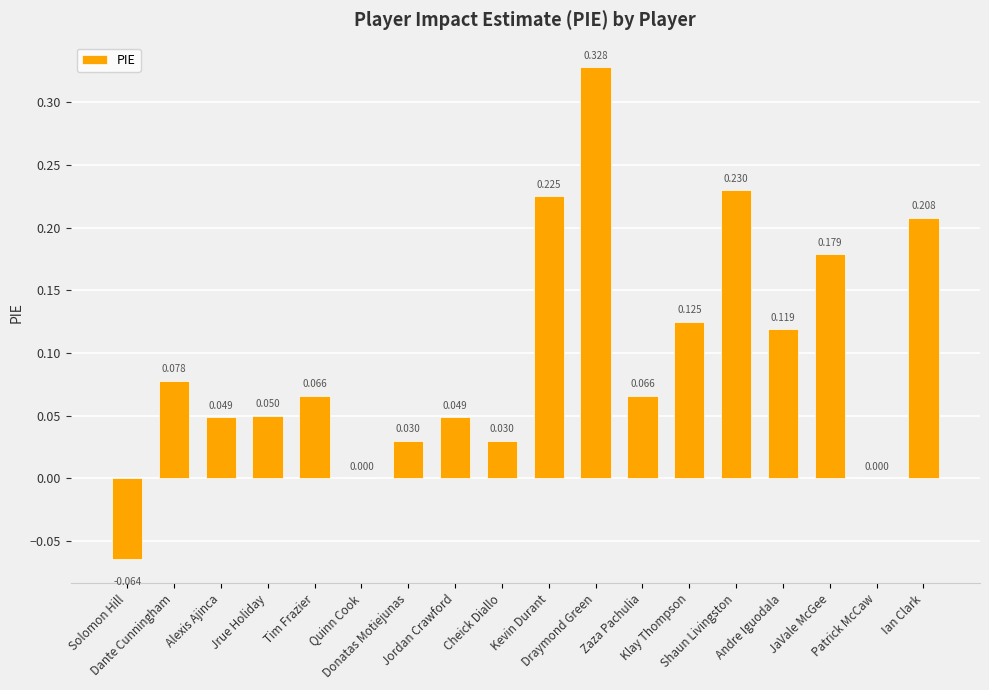

What is the label of the 13th bar from the right?

Quinn Cook